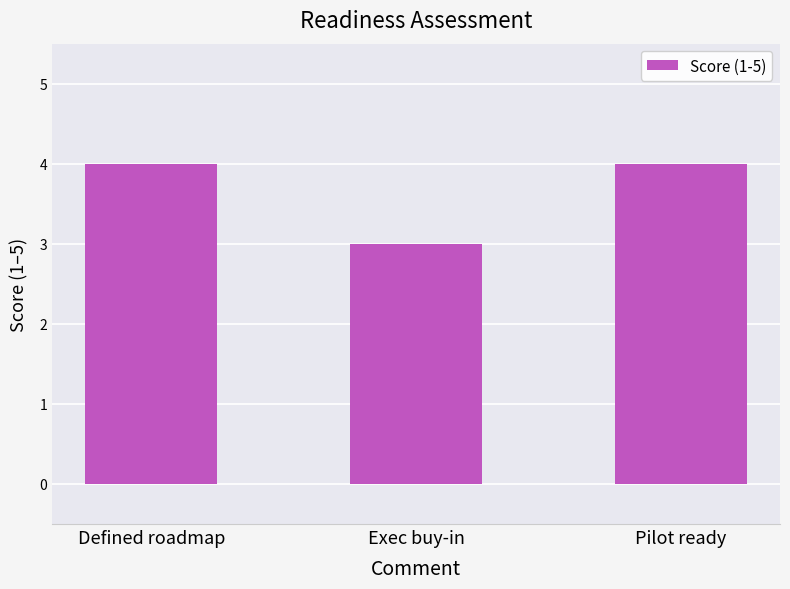

How many bars are there in total?

3